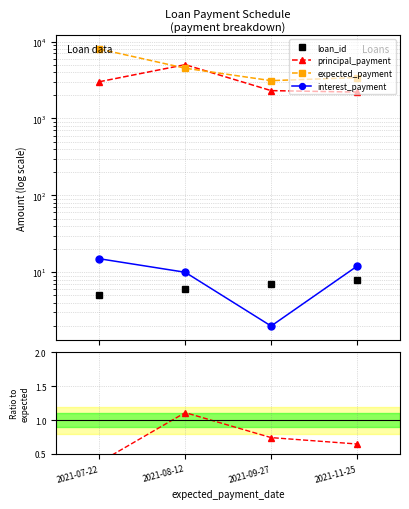

True or false: interest_payment has a value of 1.2 at 2021-09-27.

False